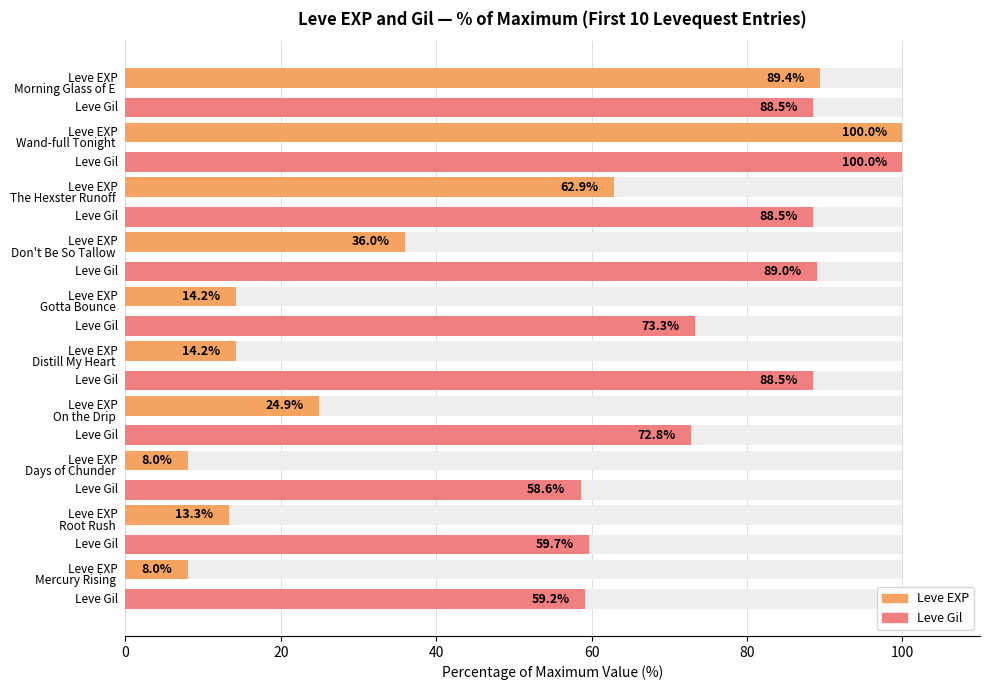

Is it true that Leve Gil equals 39.0 at Days of Chunder?

False